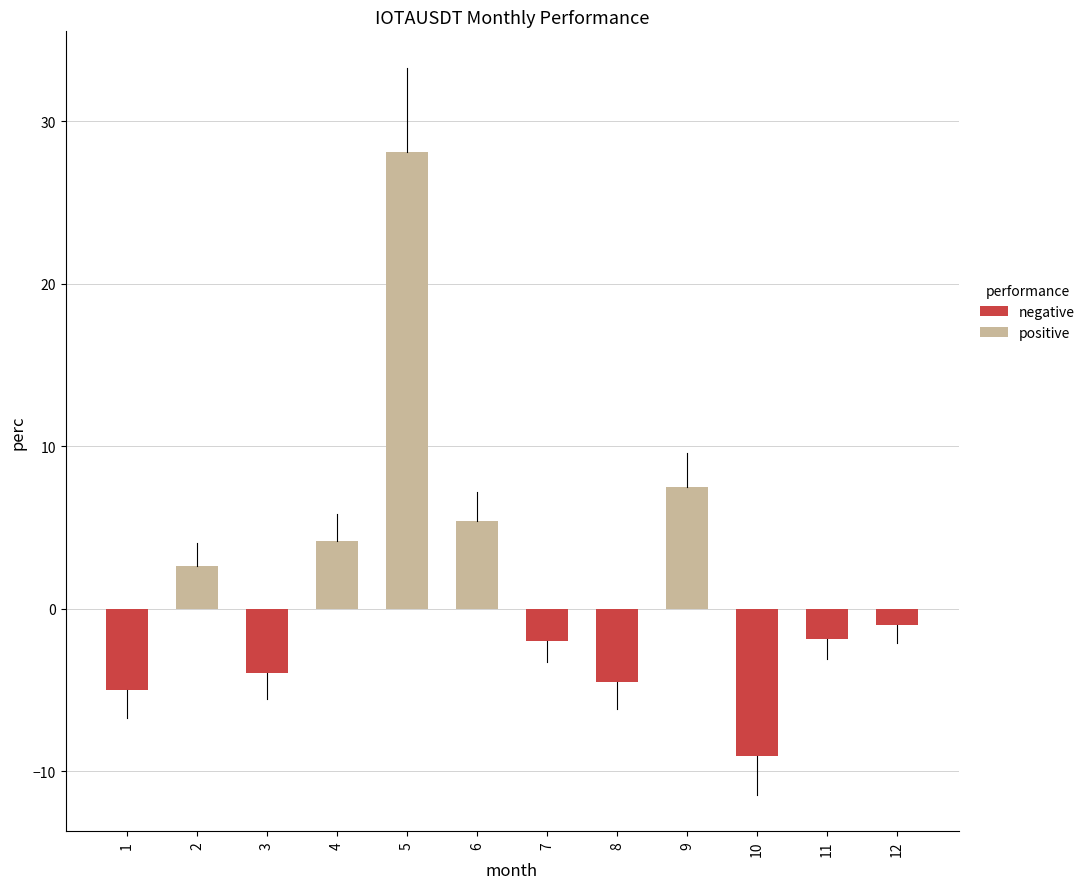

What is the difference between the maximum and minimum values?

37.2